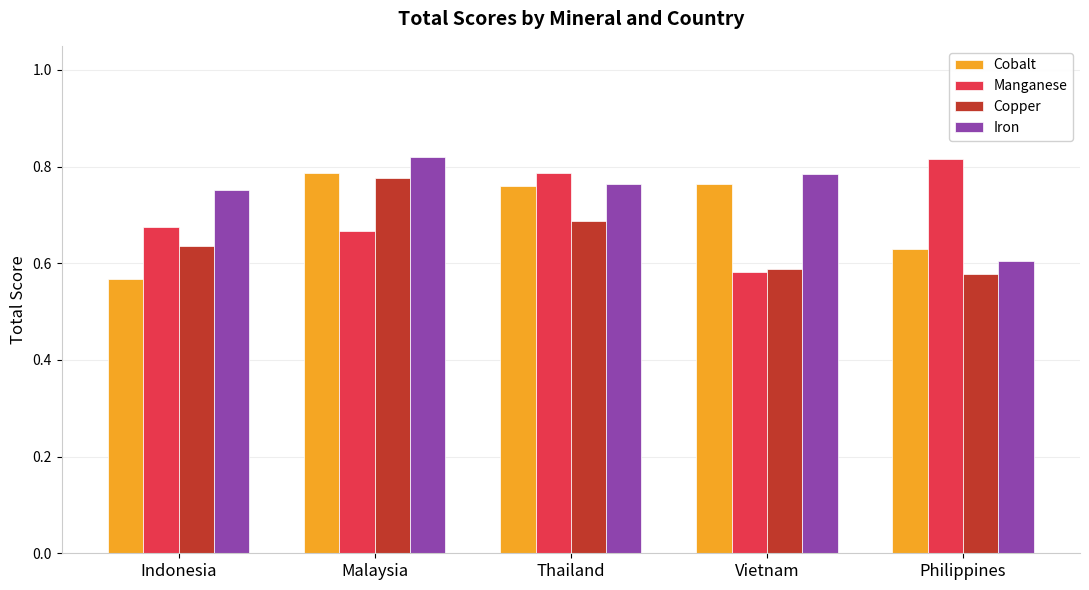

Between Malaysia and Vietnam, which series saw the biggest shift?

Copper